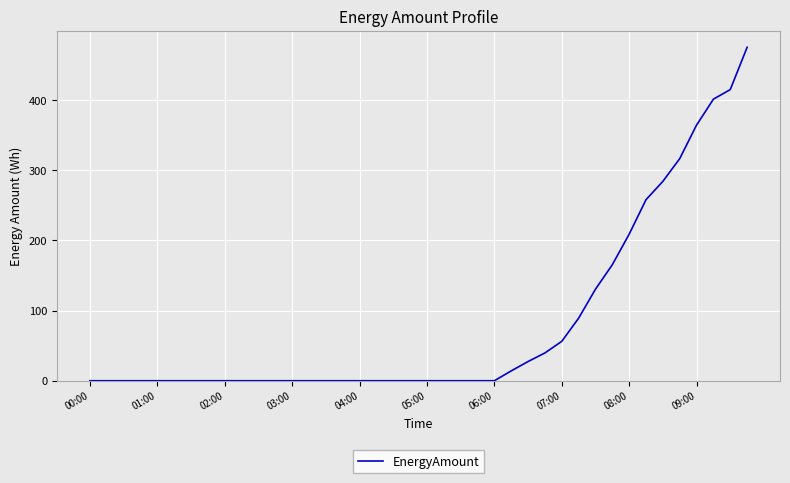

What is the maximum value shown in the chart?

475.1